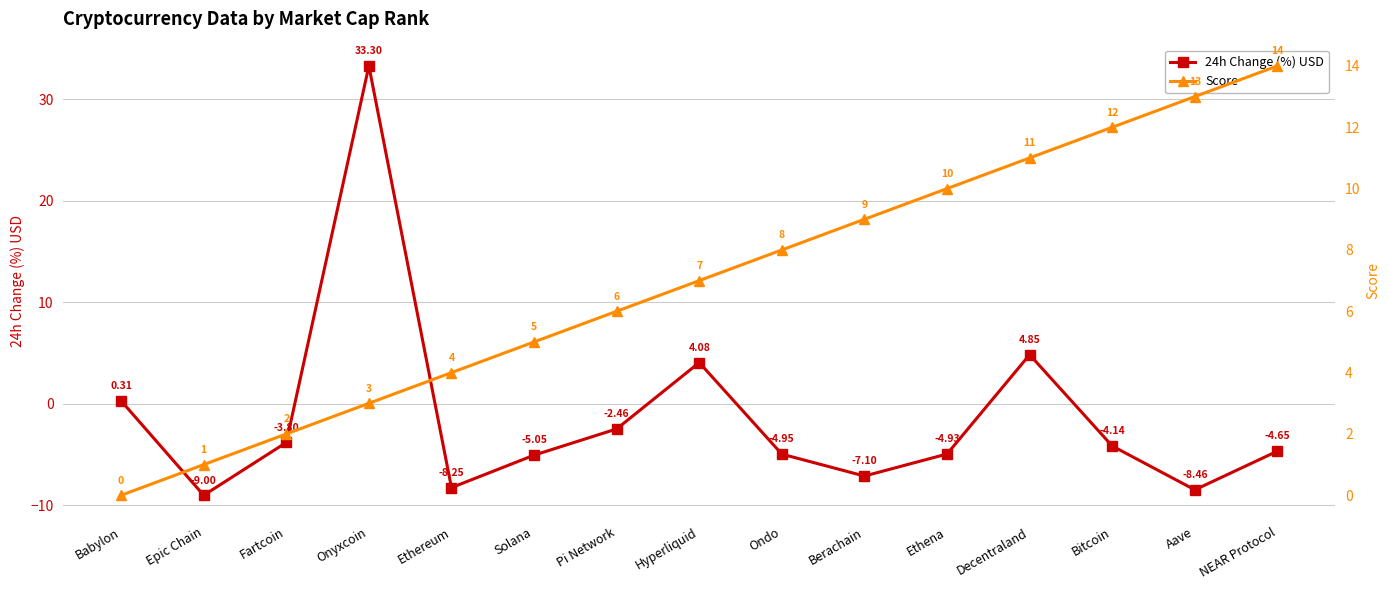

What is the average value of the Score series?

7.0